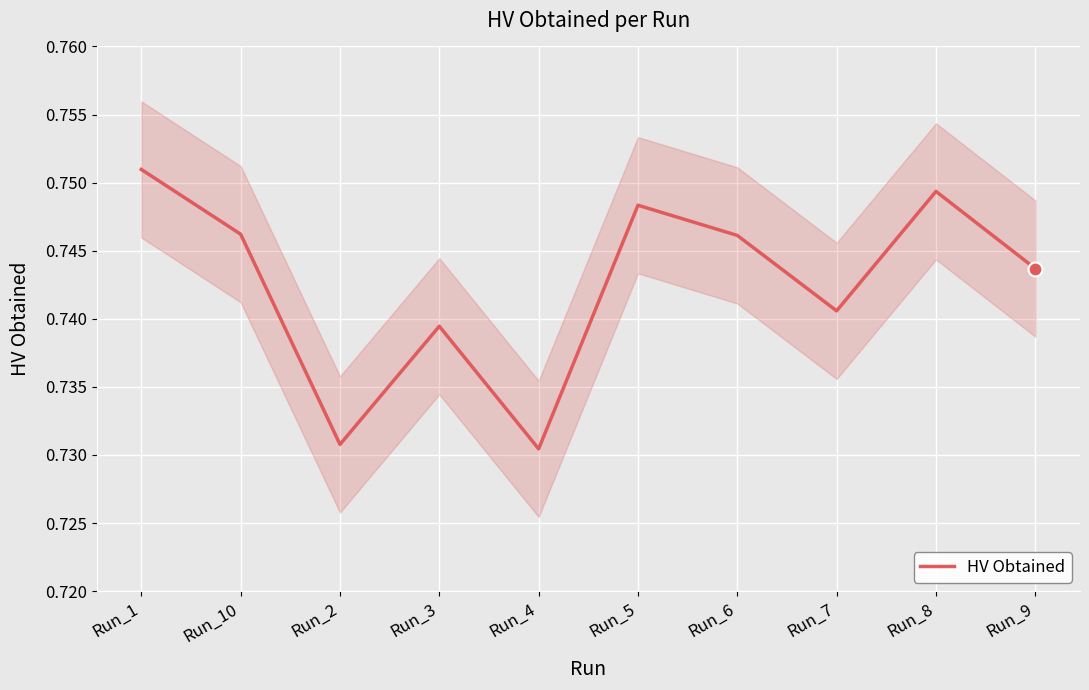

How many series are shown in this chart?

1